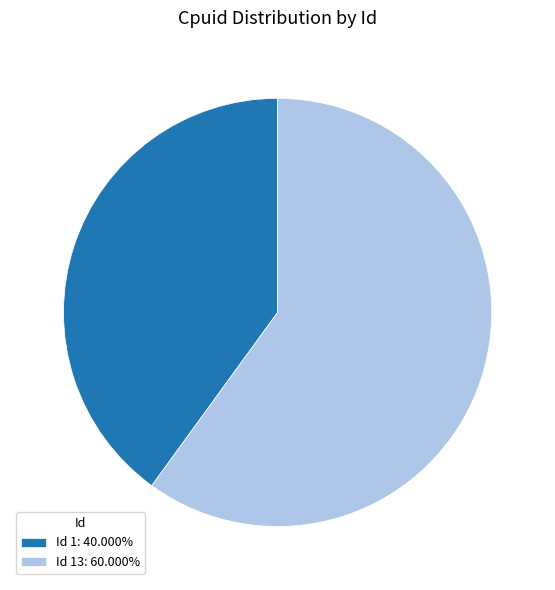

How many segments does this pie chart have?

2